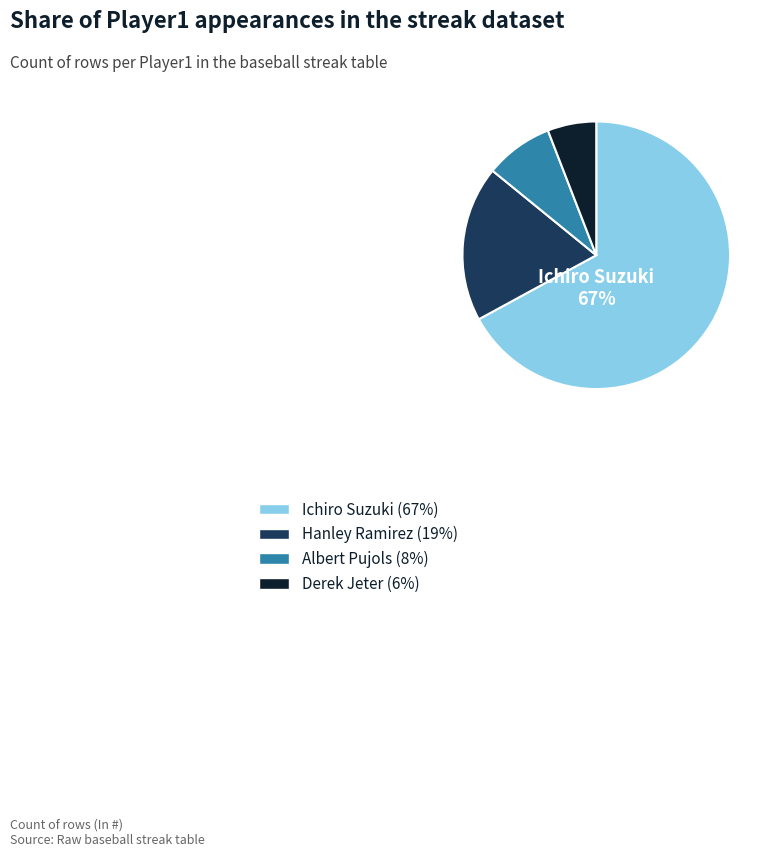

What is the ratio of the value at Albert Pujols to the value at Hanley Ramirez?

0.4